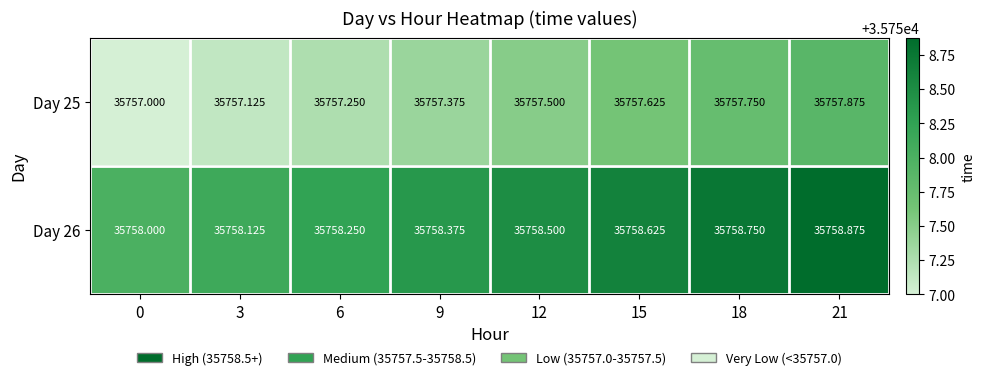

Is the value of Day 26 at 6 greater than the value of Day 25 at 3?

Yes